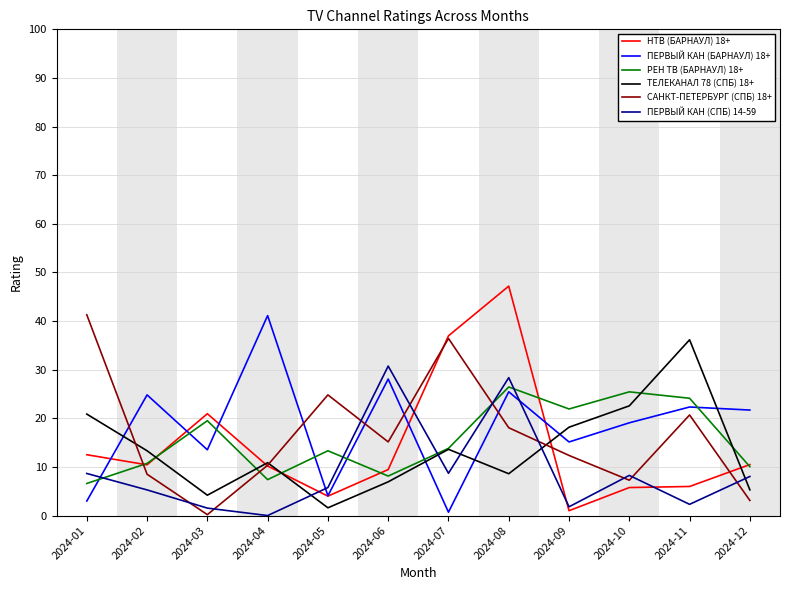

At which category does ПЕРВЫЙ КАН (БАРНАУЛ) 18+ reach its first local valley?

2024-03